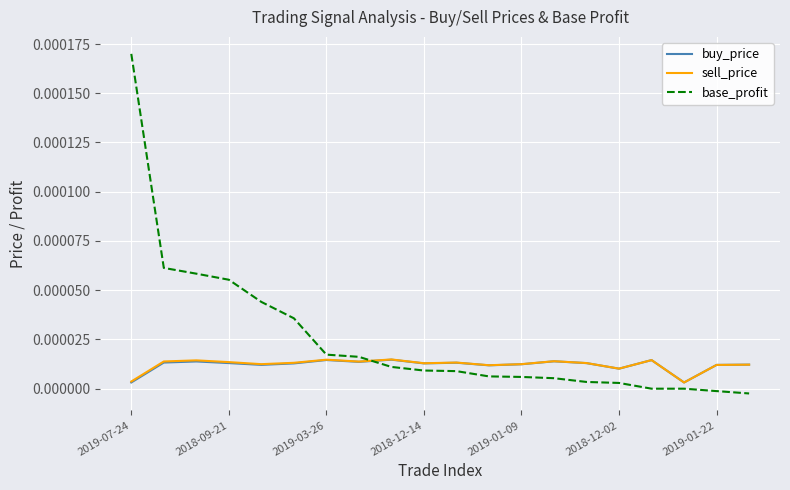

Which series has the largest total across all categories?

base_profit